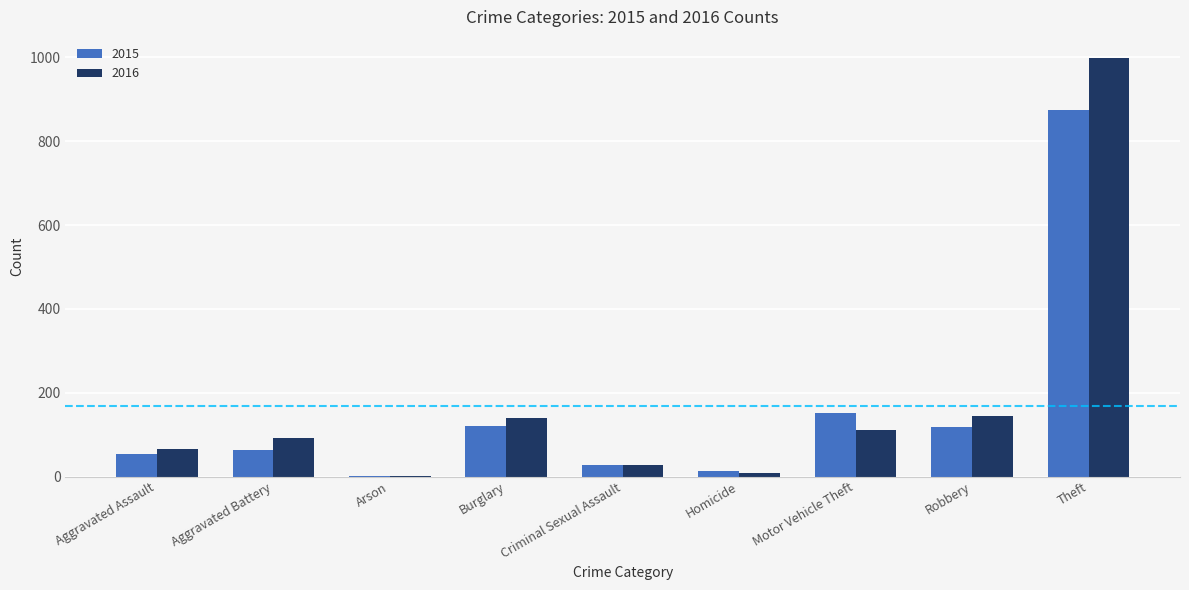

What is the sum of all 2016 values?

1589